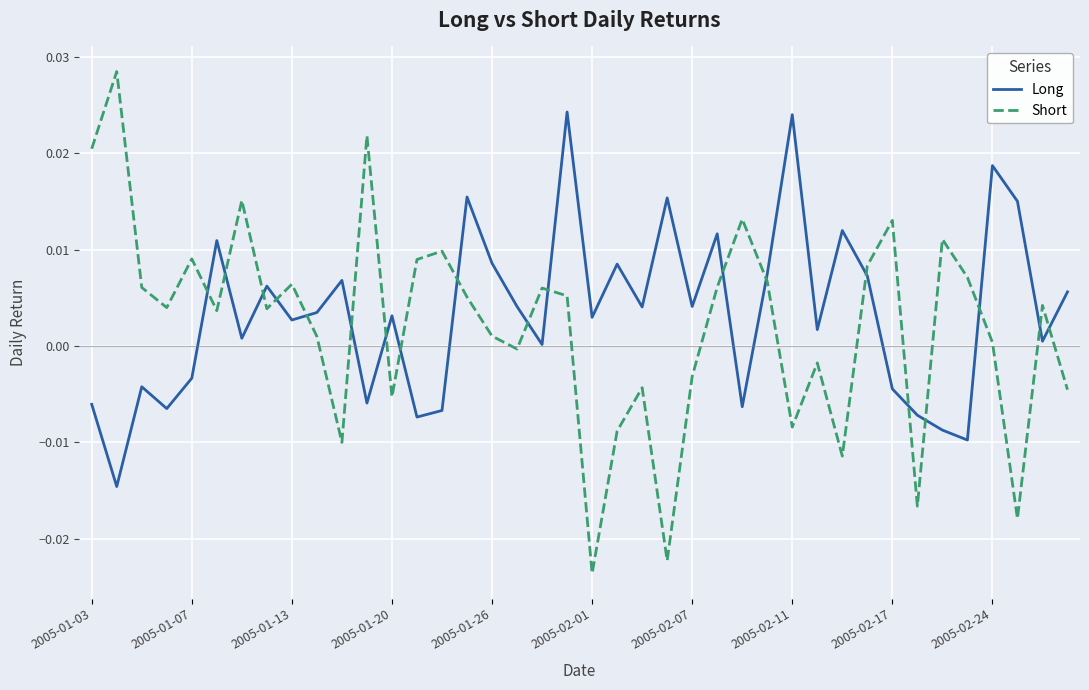

How many interior local valleys does the Long series have?

14